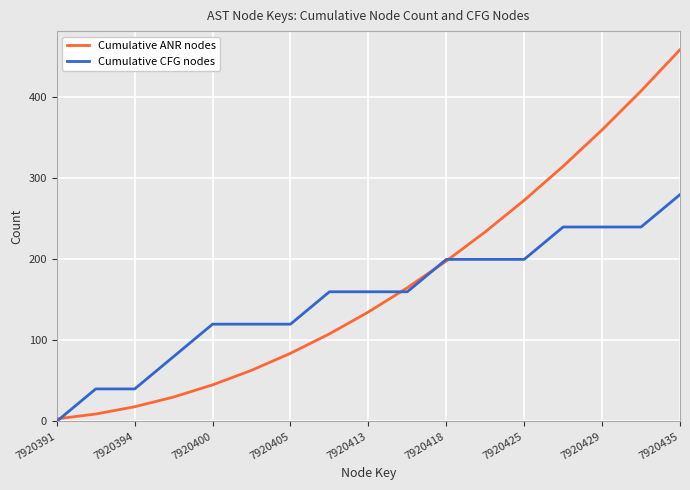

Does the chart display data point markers on the line(s)?

No